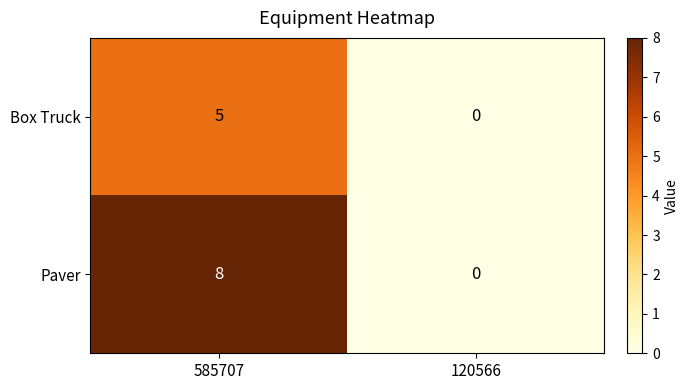

Which series has the widest spread of values?

Paver